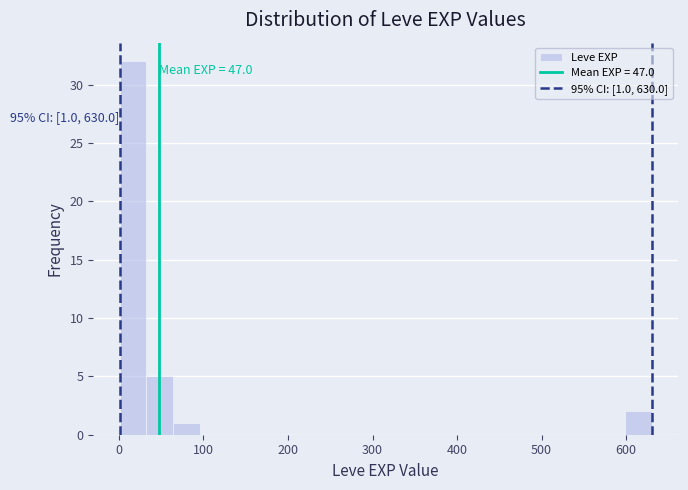

Around what value on the x-axis is the tallest bar? Give the approximate position of its centre, as read against the axis.

20